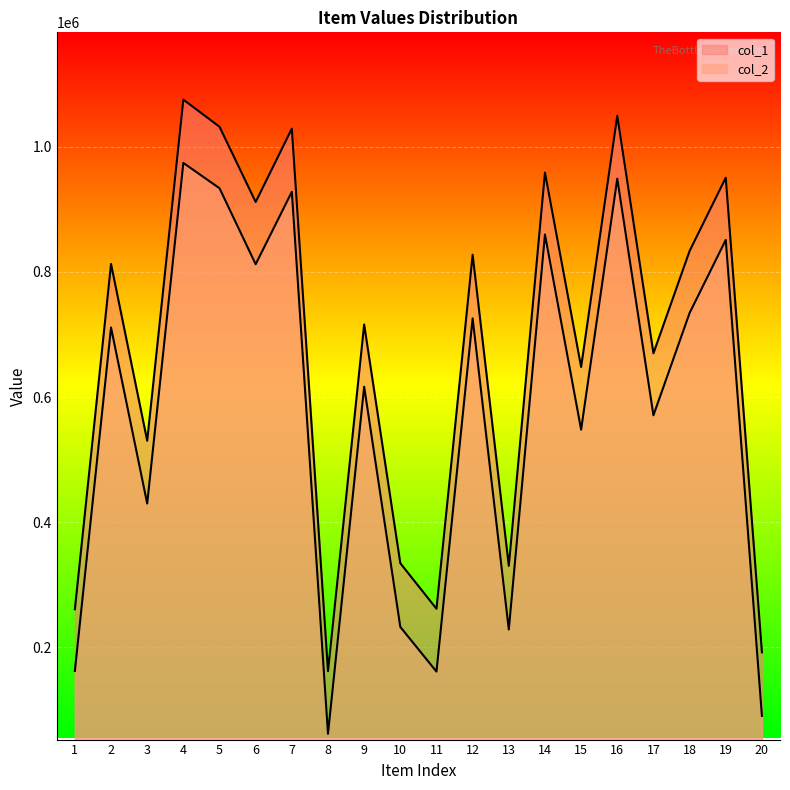

True or false: col_2 and col_1 cross at least once.

False